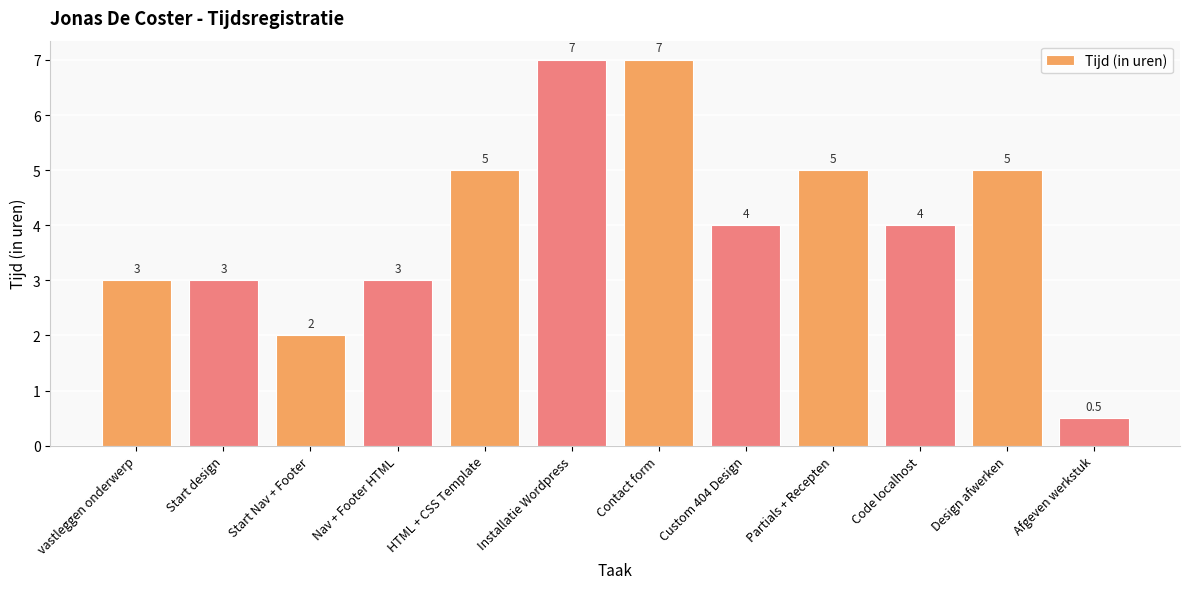

Are the bars grouped side by side (vs. stacked)?

No